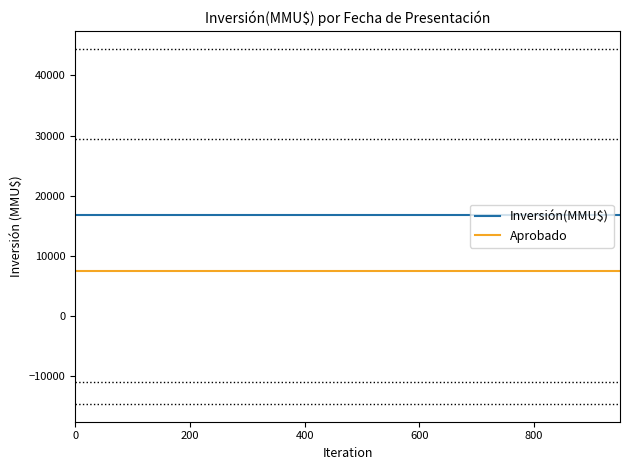

Which series has the largest total across all categories?

Inversión(MMU$)